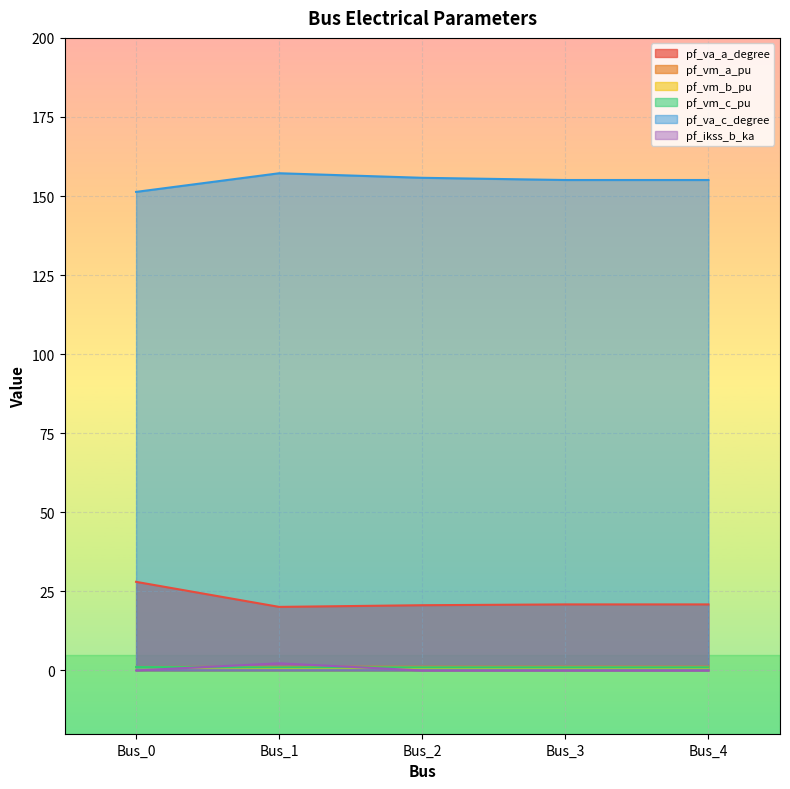

How many series are shown in this chart?

6